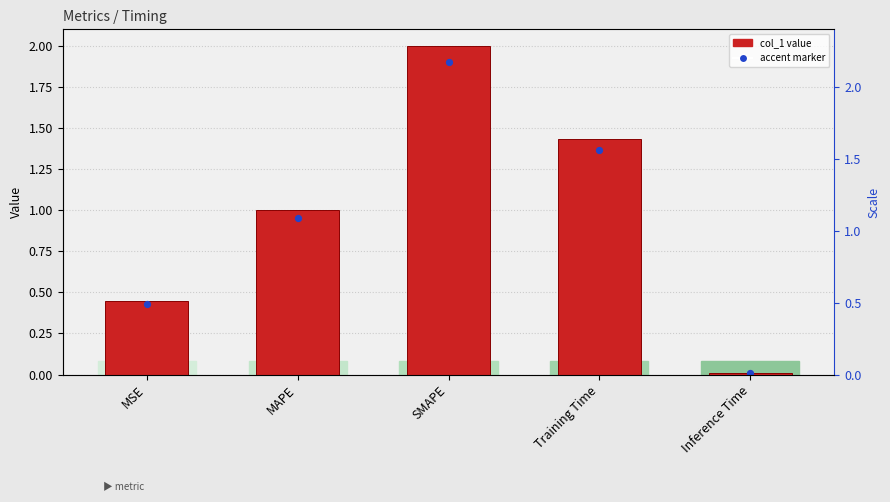

Which series has the widest spread of Y values?

col_1